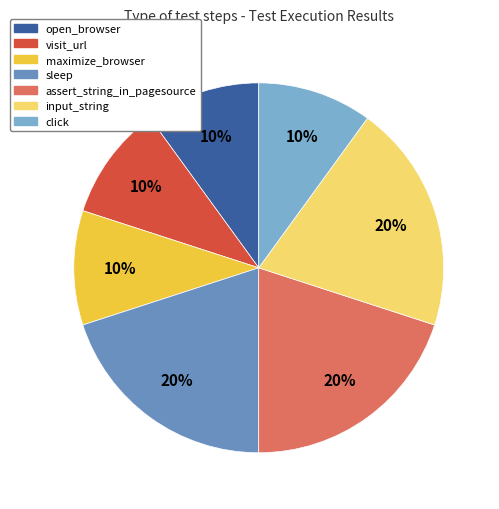

The open_browser slice represents 20% of the pie. True or false?

False